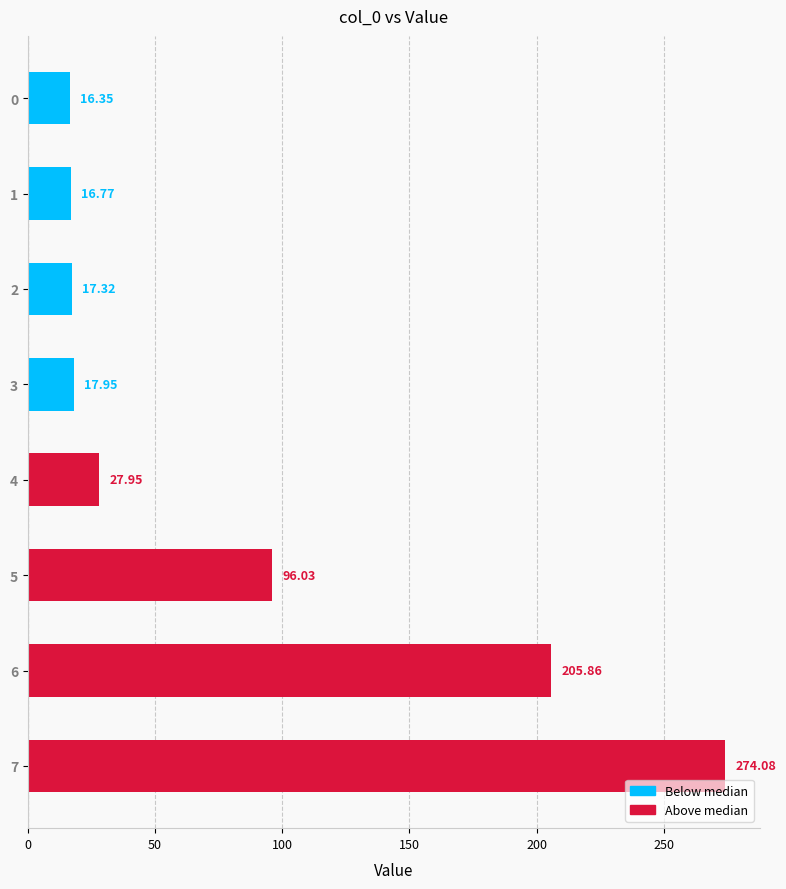

Does the chart contain any negative values?

No